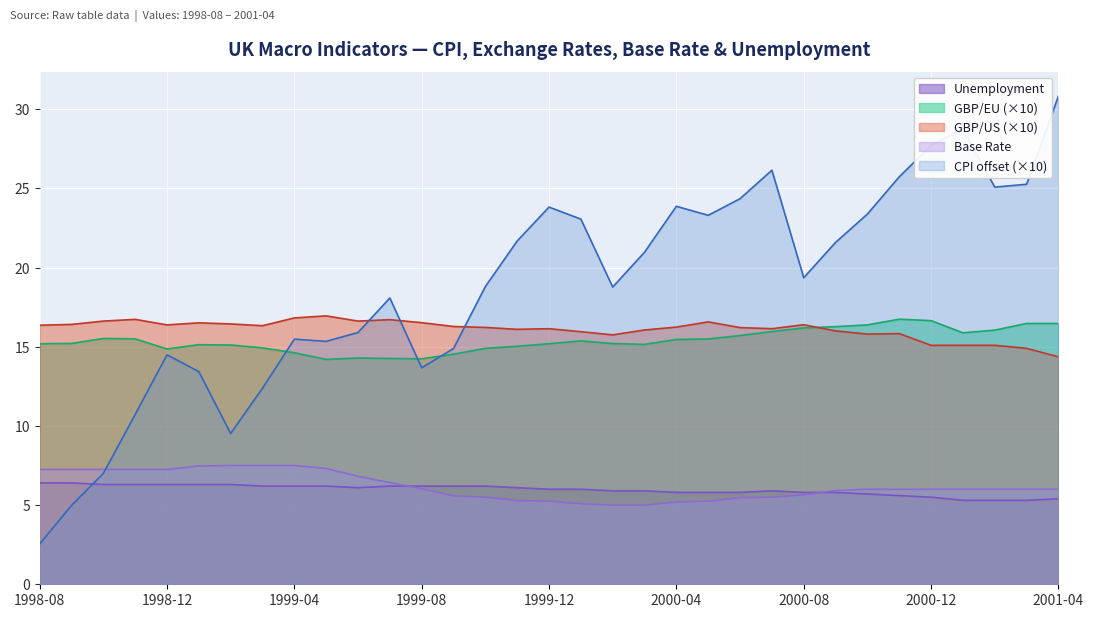

List the labels in order of GBP/US value, largest first.

1999-05, 1999-04, 1998-11, 1999-07, 1998-10, 1999-06, 2000-05, 1999-08, 1999-01, 1999-02, 1998-09, 2000-08, 1998-12, 1998-08, 1999-03, 1999-09, 2000-04, 1999-10, 2000-06, 1999-12, 2000-07, 1999-11, 2000-03, 2000-09, 2000-01, 2000-11, 2000-10, 2000-02, 2000-12, 2001-01, 2001-02, 2001-03, 2001-04